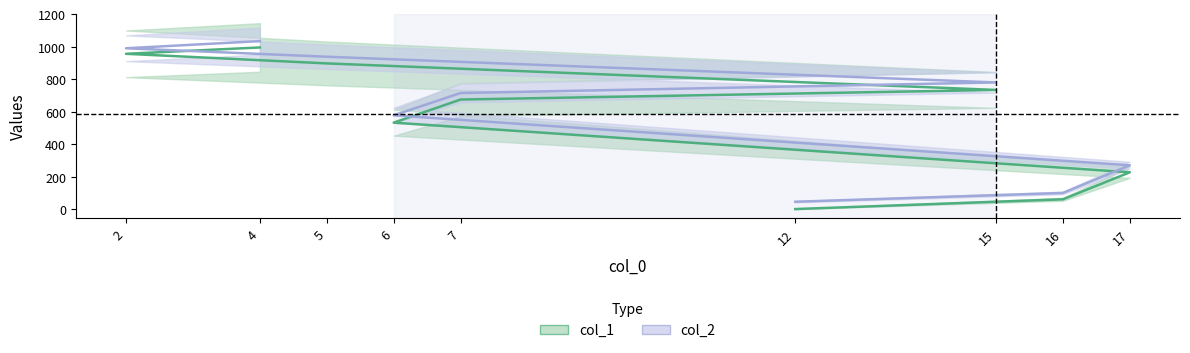

List the labels in order of col_1 value, largest first.

4, 2, 5, 15, 7, 6, 17, 16, 12